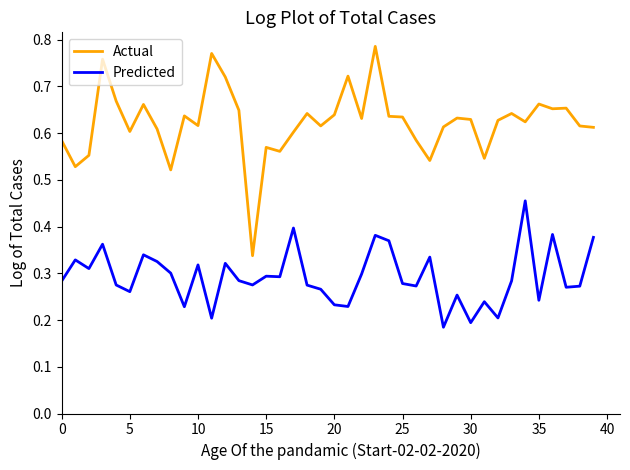

Which series has the largest range (max minus min)?

Actual